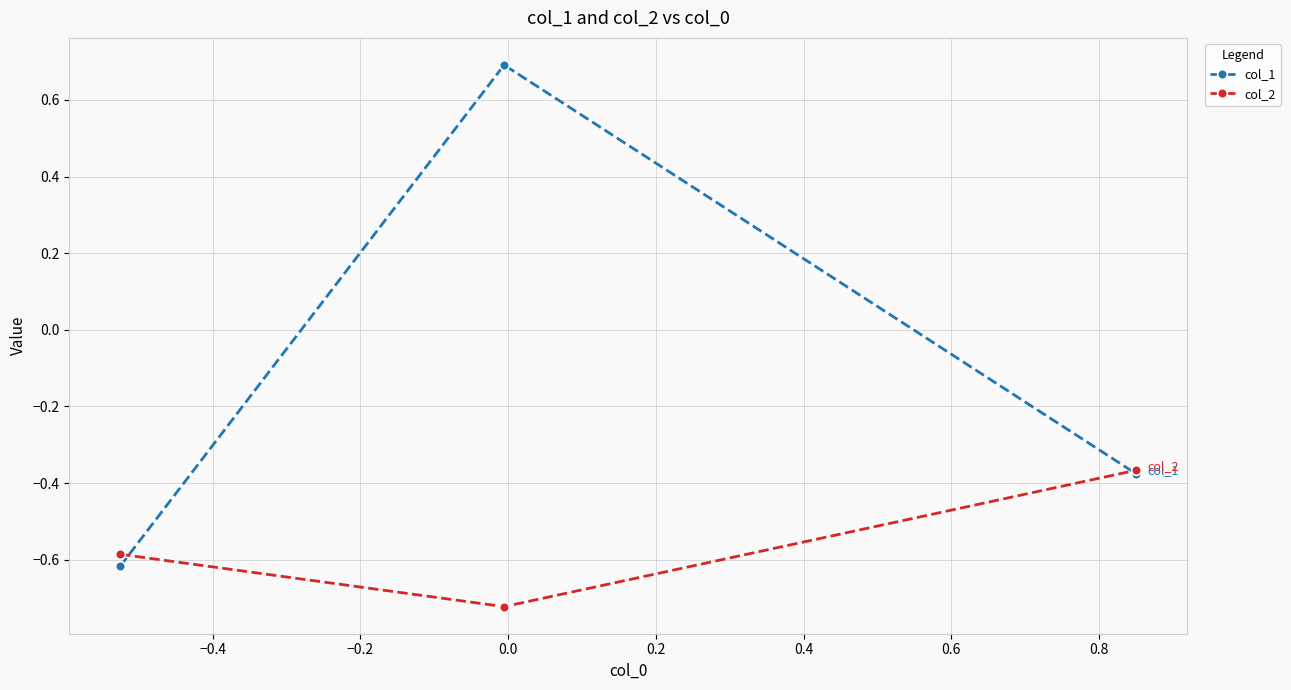

How many lines are shown in the chart?

2